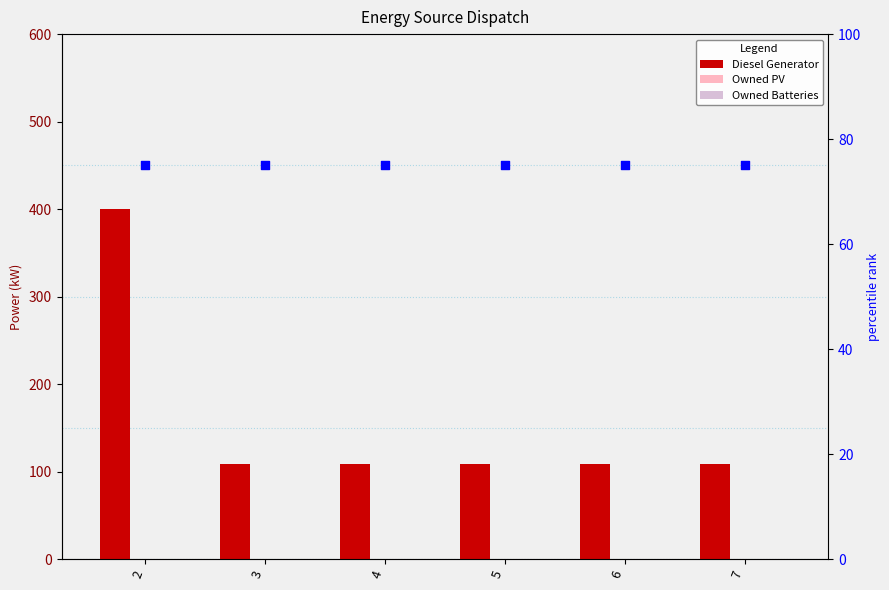

What is the total value across all series at 2?

400